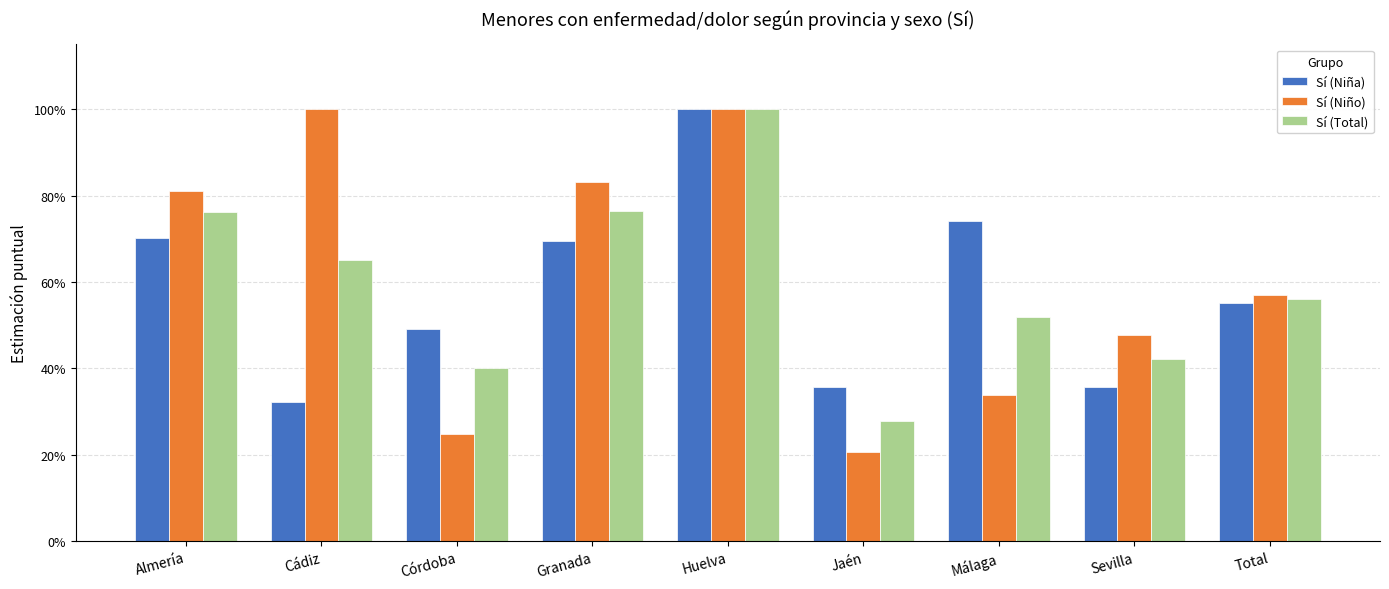

What value does the Sí (Niña) series have at Total?

0.6